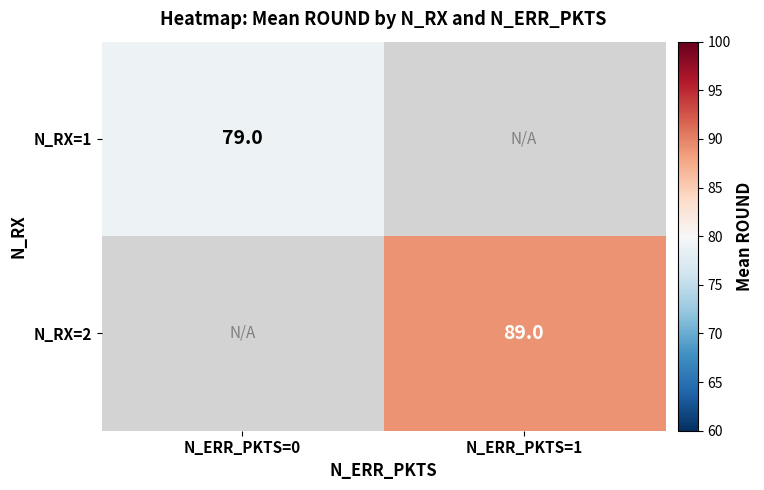

At which category does the chart reach its peak across all series?

N_ERR_PKTS=1